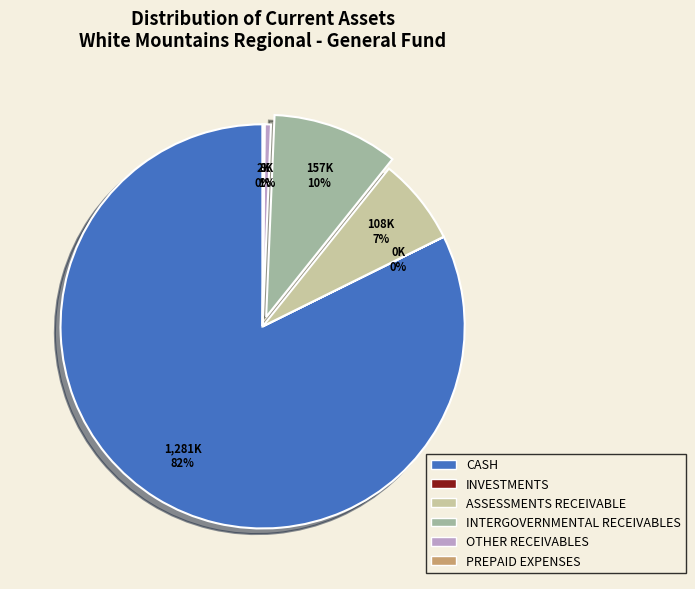

To the nearest percent, what percentage of the pie is CASH?

82%